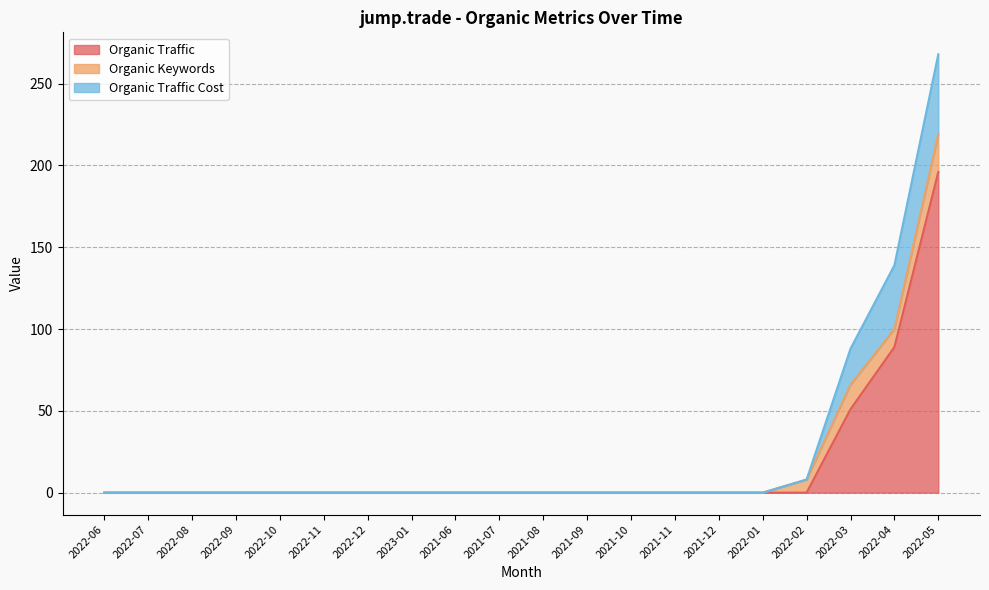

How many lines are shown in the chart?

3